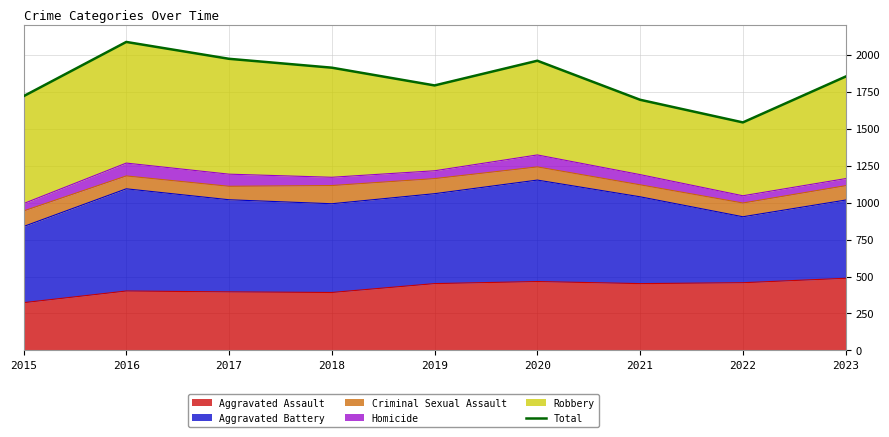

List the labels in order of value, smallest first.

2022, 2021, 2015, 2019, 2023, 2018, 2020, 2017, 2016